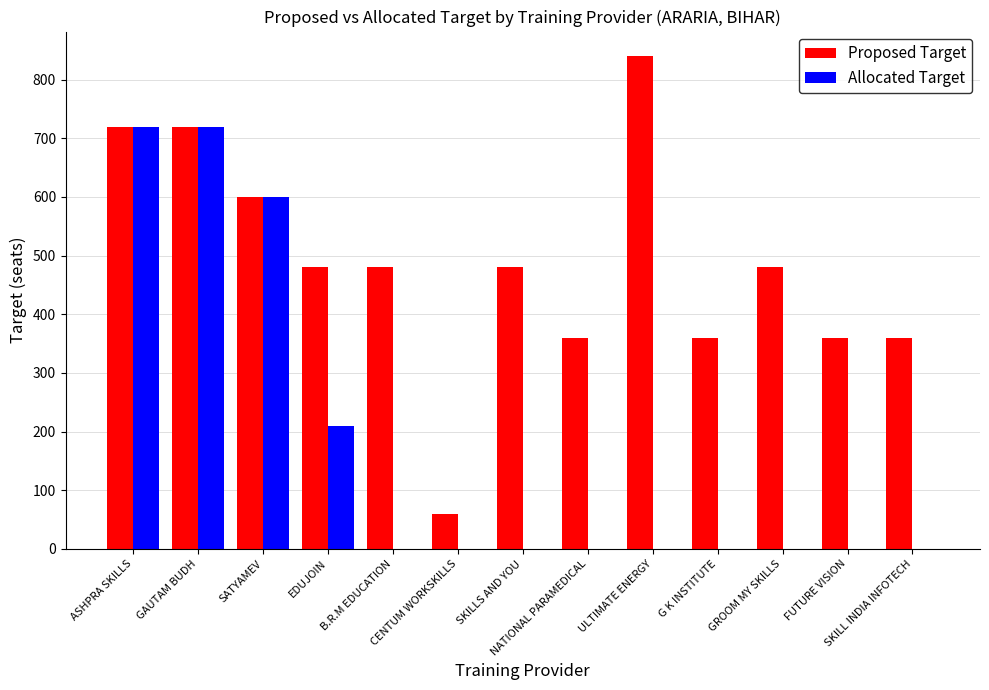

What is the sum of the Allocated Target values at SATYAMEV and B.R.M EDUCATION?

600